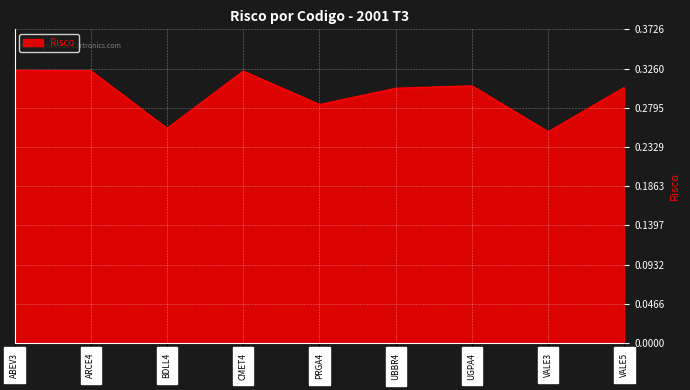

What is the sum of all values?

2.7